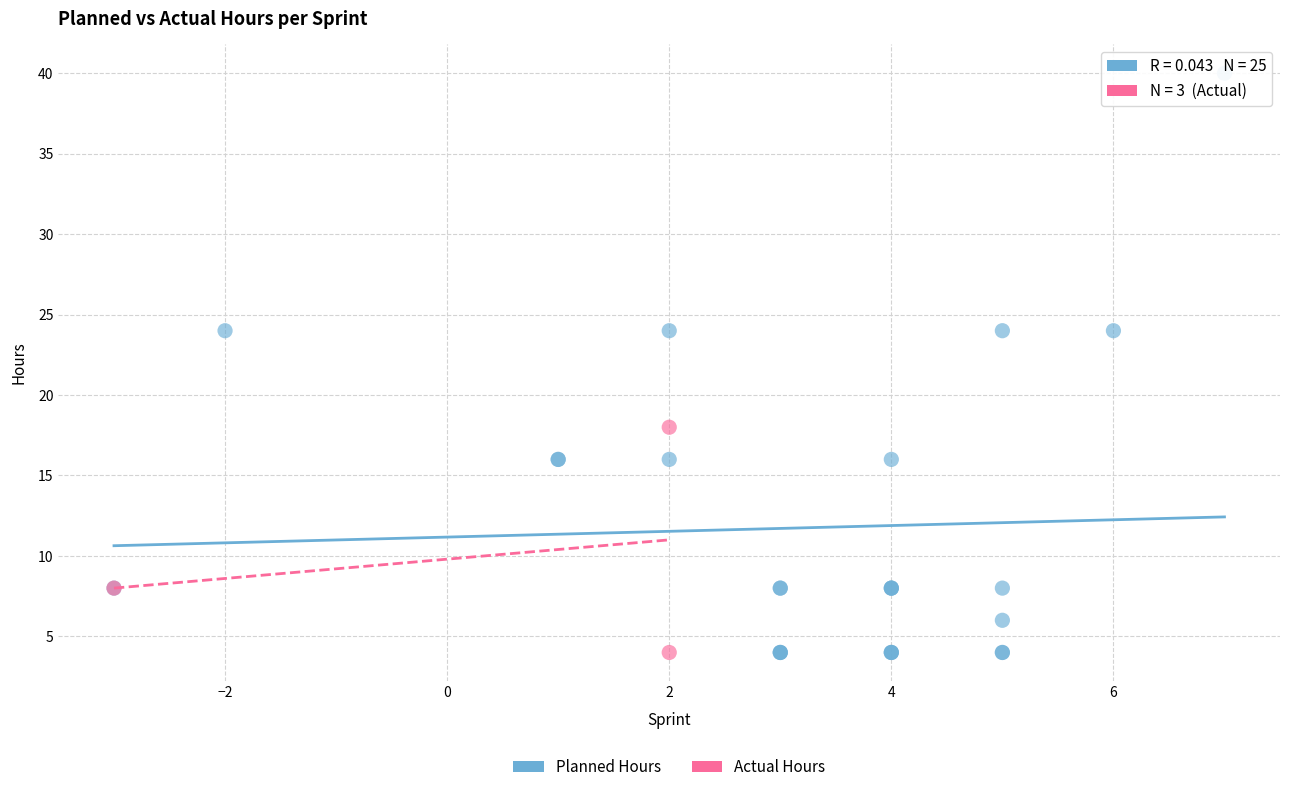

Which series contains the highest Y value?

Planned Hours